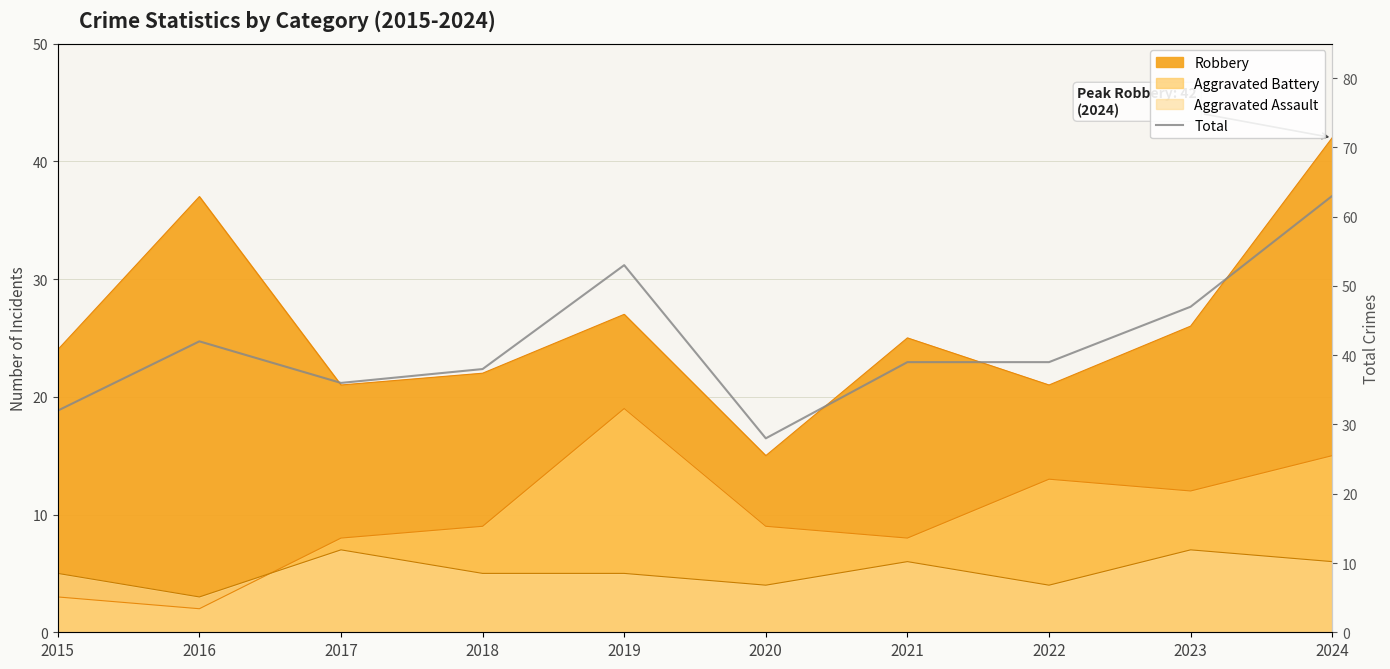

What is the change in value from 2019 to 2024?

+10